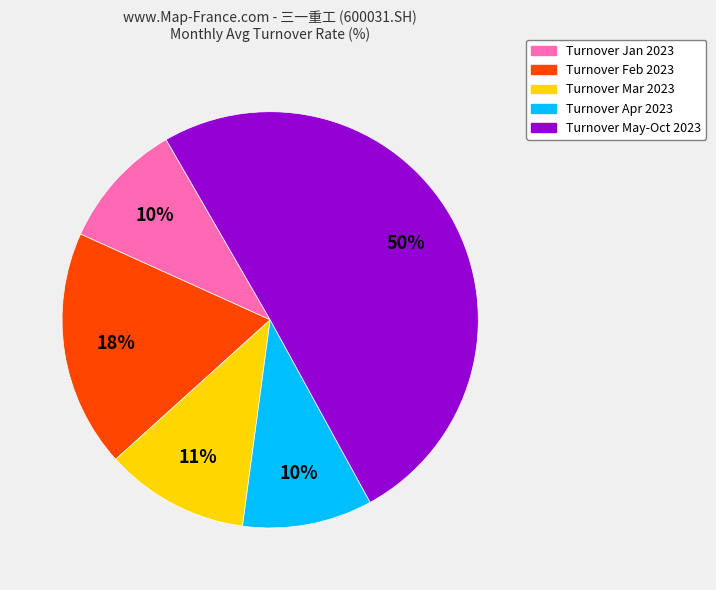

True or false: Turnover Mar 2023 accounts for 11% of the total.

True